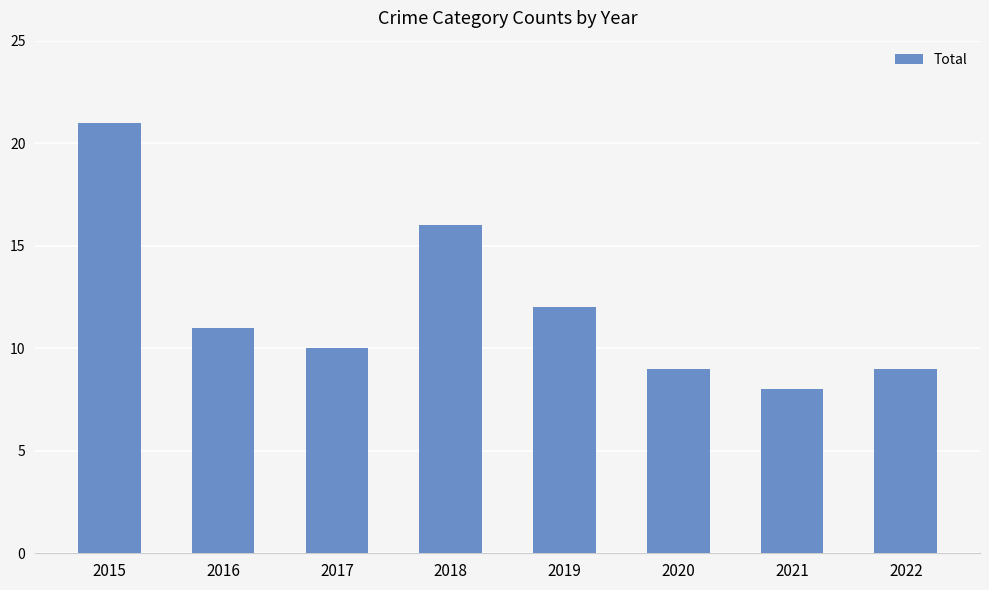

True or false: the data shows 11 at 2016.

True